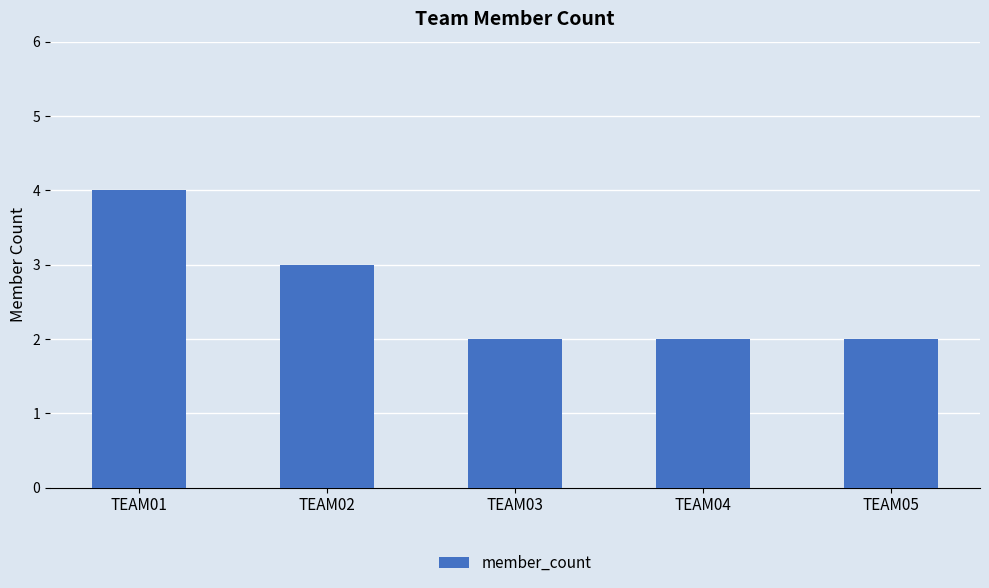

What is the value of the 2nd bar from the left?

3